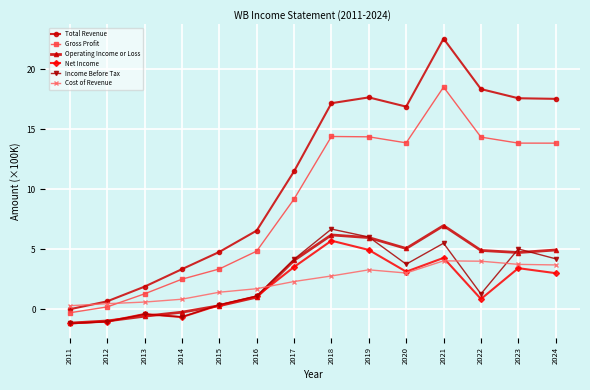

True or false: Net Income has a value of -1.0 at 2012.

True